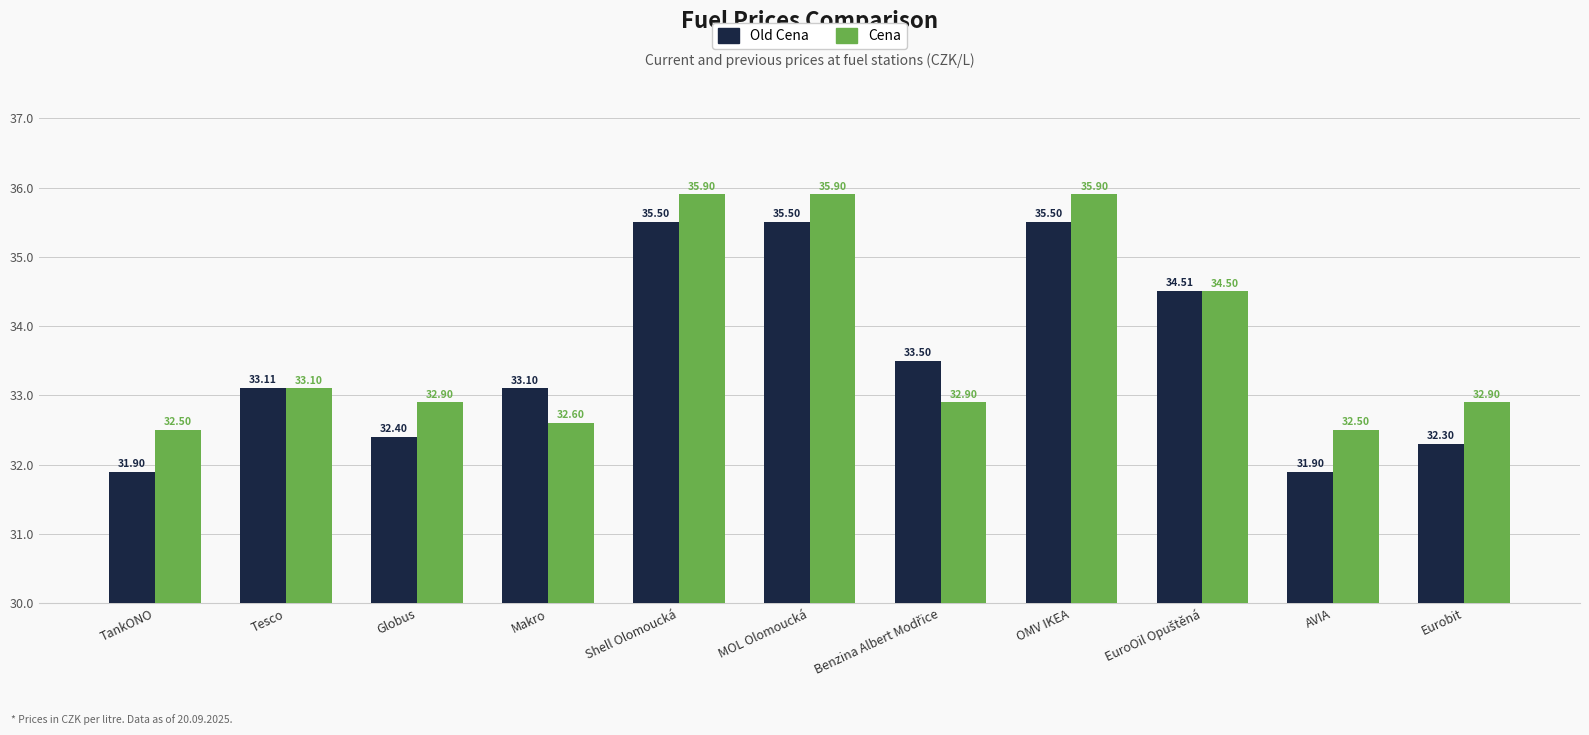

What value does the Cena series have at OMV IKEA?

35.9